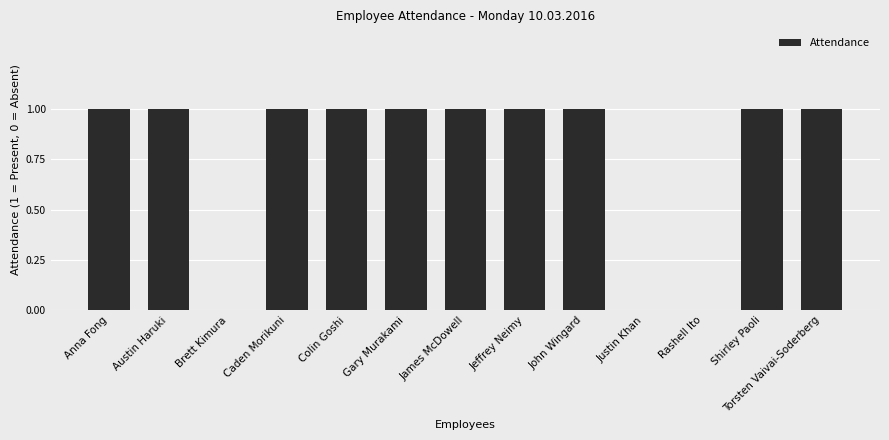

Is it true that the value at Torsten Vaivai-Soderberg is 2?

False